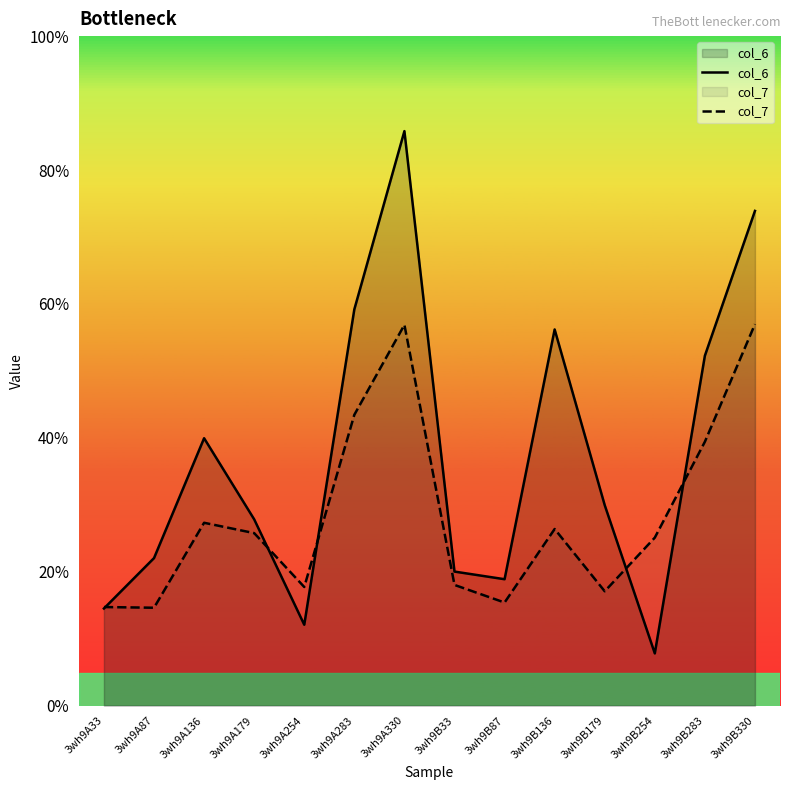

What are all the series names shown in the legend?

col_6, col_7